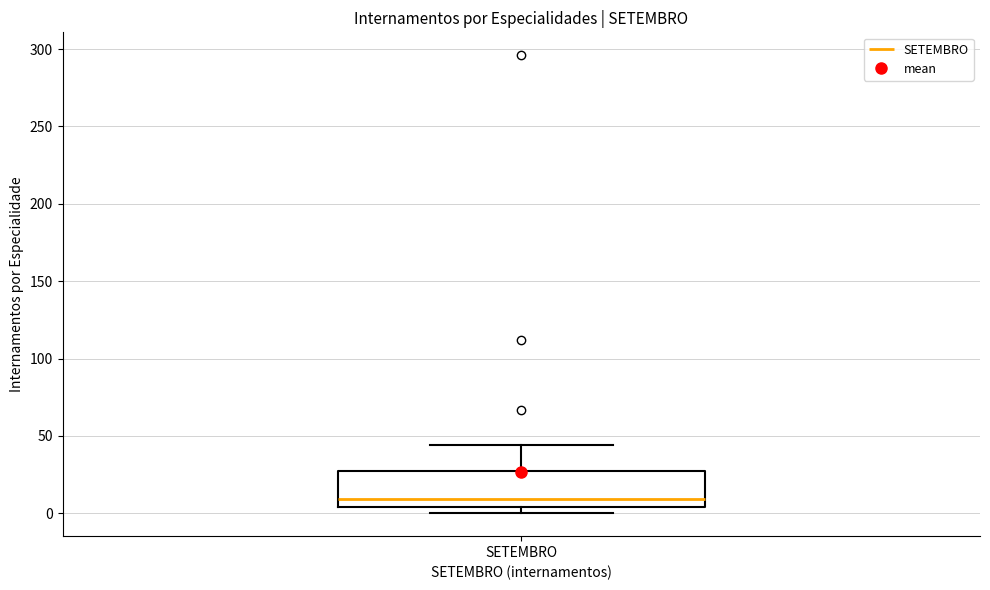

Transcribe this box plot: give where the median line is, the range the box spans, and where the two whiskers end, as read against the y-axis. The values are not printed on the chart, so give them approximately, as read against the axis.

median 10, box 5 to 25, whiskers 0 to 45